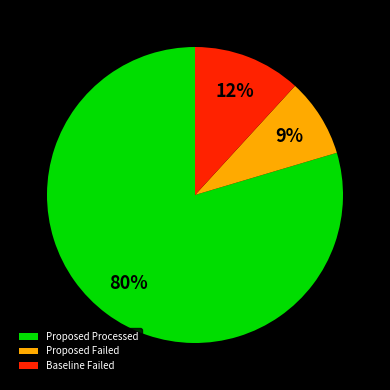

True or false: Proposed Failed accounts for 2% of the total.

False